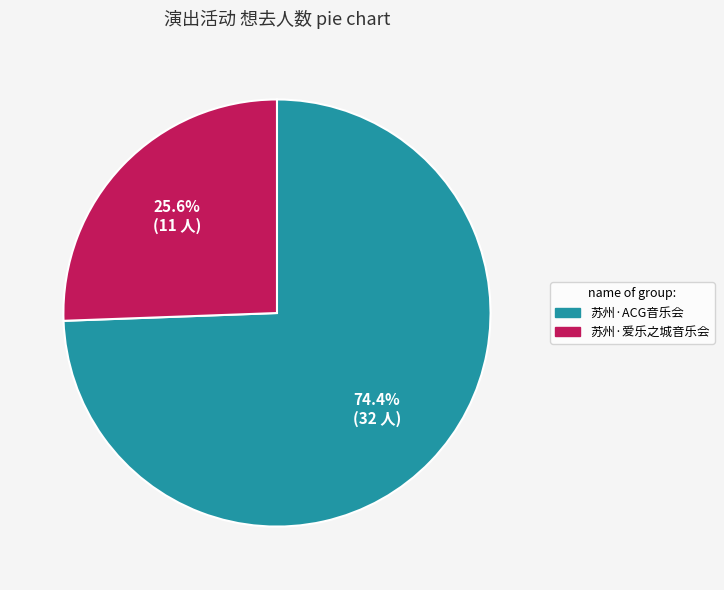

Is there a majority slice in this chart?

Yes